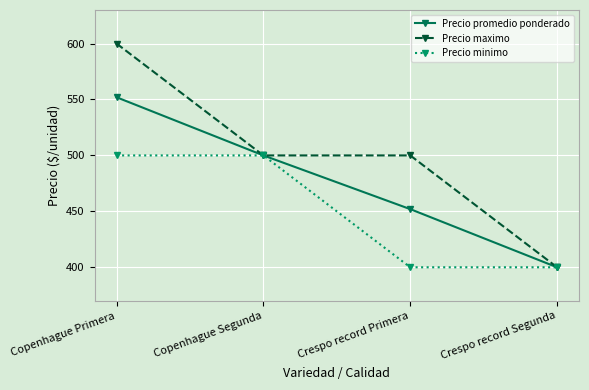

Reading right to left, list all the values displayed in this chart.

Precio promedio ponderado: Crespo record Segunda=400	Crespo record Primera=452	Copenhague Segunda=500	Copenhague Primera=552
Precio maximo: Crespo record Segunda=400	Crespo record Primera=500	Copenhague Segunda=500	Copenhague Primera=600
Precio minimo: Crespo record Segunda=400	Crespo record Primera=400	Copenhague Segunda=500	Copenhague Primera=500